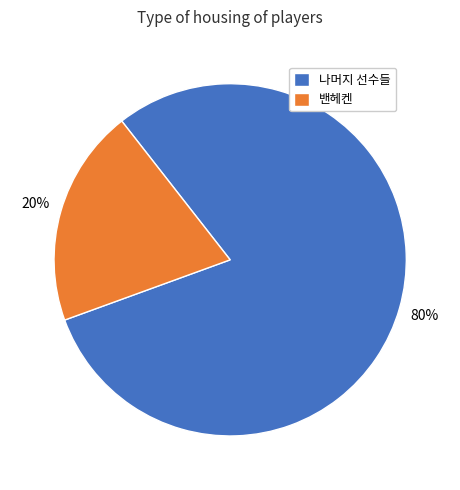

What percentage is the 밴헤켄 slice, to the nearest percent?

20%